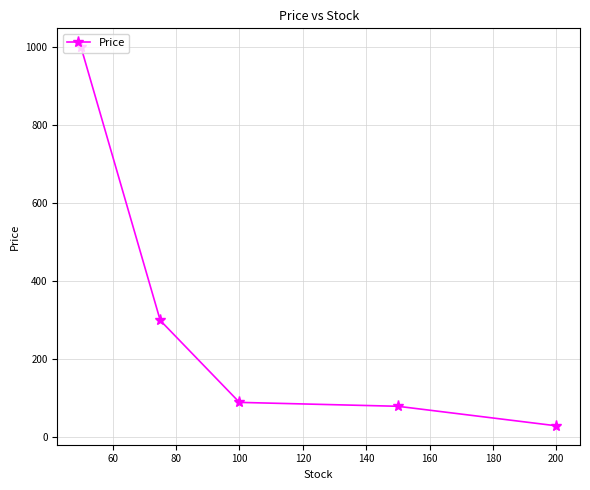

What is the difference between the maximum and minimum values?

970.0